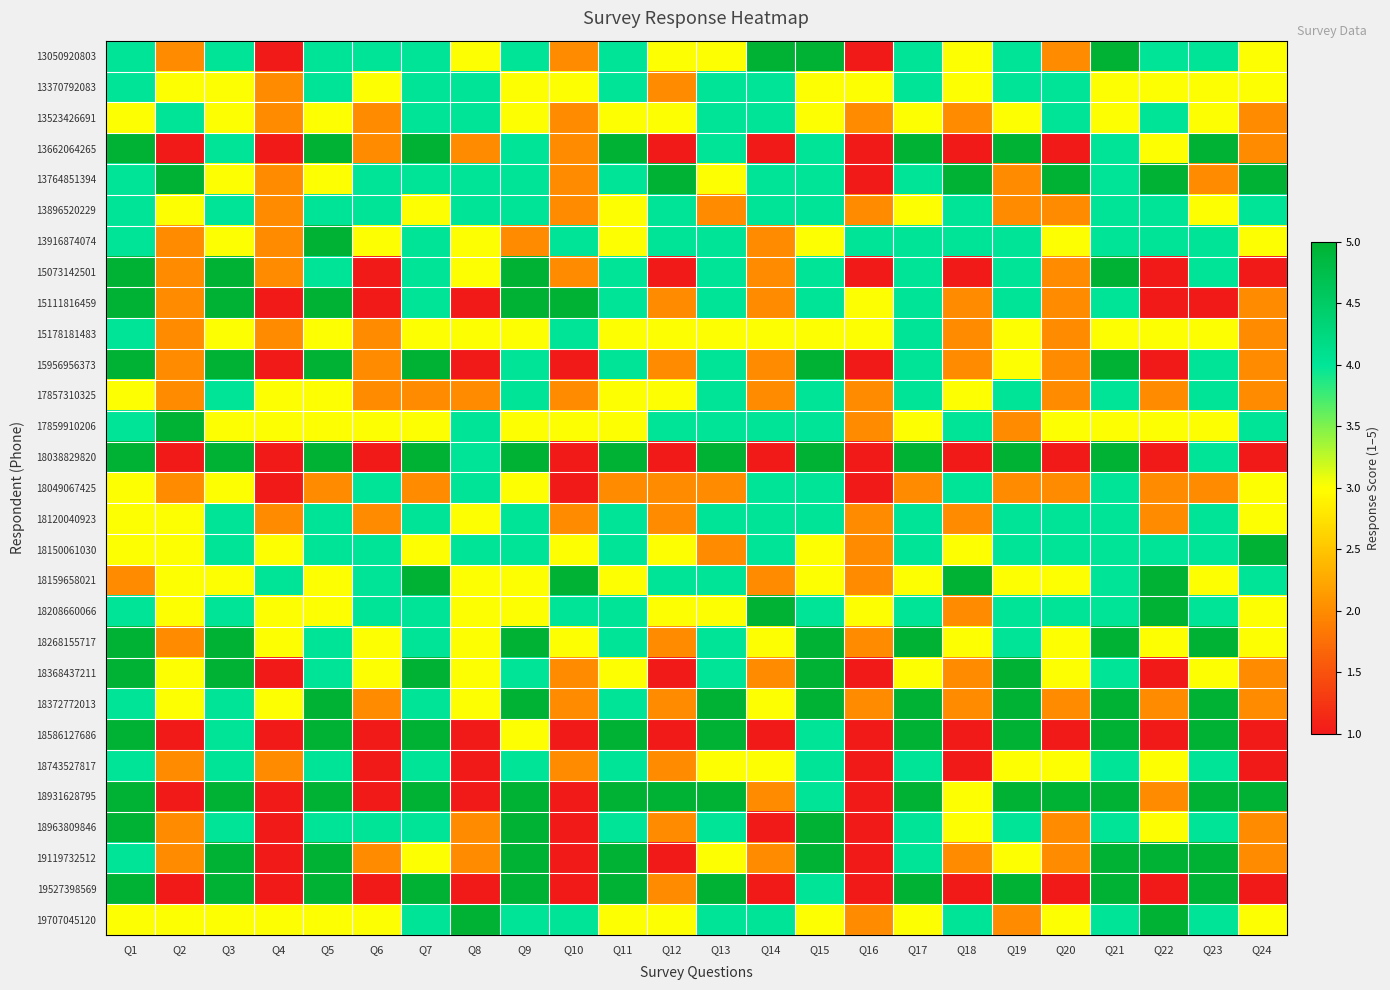

Reading right to left, transcribe all the data shown in this chart.

13050920803: Q24=3	Q23=4	Q22=4	Q21=5	Q20=2	Q19=4	Q18=3	Q17=4	Q16=1	Q15=5	Q14=5	Q13=3	Q12=3	Q11=4	Q10=2	Q9=4	Q8=3	Q7=4	Q6=4	Q5=4	Q4=1	Q3=4	Q2=2	Q1=4
13370792083: Q24=3	Q23=3	Q22=3	Q21=3	Q20=4	Q19=4	Q18=3	Q17=4	Q16=3	Q15=3	Q14=4	Q13=4	Q12=2	Q11=4	Q10=3	Q9=3	Q8=4	Q7=4	Q6=3	Q5=4	Q4=2	Q3=3	Q2=3	Q1=4
13523426691: Q24=2	Q23=3	Q22=4	Q21=3	Q20=4	Q19=3	Q18=2	Q17=3	Q16=2	Q15=3	Q14=4	Q13=4	Q12=3	Q11=3	Q10=2	Q9=3	Q8=4	Q7=4	Q6=2	Q5=3	Q4=2	Q3=3	Q2=4	Q1=3
13662064265: Q24=2	Q23=5	Q22=3	Q21=4	Q20=1	Q19=5	Q18=1	Q17=5	Q16=1	Q15=4	Q14=1	Q13=4	Q12=1	Q11=5	Q10=2	Q9=4	Q8=2	Q7=5	Q6=2	Q5=5	Q4=1	Q3=4	Q2=1	Q1=5
13764851394: Q24=5	Q23=2	Q22=5	Q21=4	Q20=5	Q19=2	Q18=5	Q17=4	Q16=1	Q15=4	Q14=4	Q13=3	Q12=5	Q11=4	Q10=2	Q9=4	Q8=4	Q7=4	Q6=4	Q5=3	Q4=2	Q3=3	Q2=5	Q1=4
13896520229: Q24=4	Q23=3	Q22=4	Q21=4	Q20=2	Q19=2	Q18=4	Q17=3	Q16=2	Q15=4	Q14=4	Q13=2	Q12=4	Q11=3	Q10=2	Q9=4	Q8=4	Q7=3	Q6=4	Q5=4	Q4=2	Q3=4	Q2=3	Q1=4
13916874074: Q24=3	Q23=4	Q22=4	Q21=4	Q20=3	Q19=4	Q18=4	Q17=4	Q16=4	Q15=3	Q14=2	Q13=4	Q12=4	Q11=3	Q10=4	Q9=2	Q8=3	Q7=4	Q6=3	Q5=5	Q4=2	Q3=3	Q2=2	Q1=4
15073142501: Q24=1	Q23=4	Q22=1	Q21=5	Q20=2	Q19=4	Q18=1	Q17=4	Q16=1	Q15=4	Q14=2	Q13=4	Q12=1	Q11=4	Q10=2	Q9=5	Q8=3	Q7=4	Q6=1	Q5=4	Q4=2	Q3=5	Q2=2	Q1=5
15111816459: Q24=2	Q23=1	Q22=1	Q21=4	Q20=2	Q19=4	Q18=2	Q17=4	Q16=3	Q15=4	Q14=2	Q13=4	Q12=2	Q11=4	Q10=5	Q9=5	Q8=1	Q7=4	Q6=1	Q5=5	Q4=1	Q3=5	Q2=2	Q1=5
15178181483: Q24=2	Q23=3	Q22=3	Q21=3	Q20=2	Q19=3	Q18=2	Q17=4	Q16=3	Q15=3	Q14=3	Q13=3	Q12=3	Q11=3	Q10=4	Q9=3	Q8=3	Q7=3	Q6=2	Q5=3	Q4=2	Q3=3	Q2=2	Q1=4
15956956373: Q24=2	Q23=4	Q22=1	Q21=5	Q20=2	Q19=3	Q18=2	Q17=4	Q16=1	Q15=5	Q14=2	Q13=4	Q12=2	Q11=4	Q10=1	Q9=4	Q8=1	Q7=5	Q6=2	Q5=5	Q4=1	Q3=5	Q2=2	Q1=5
17857310325: Q24=2	Q23=4	Q22=2	Q21=4	Q20=2	Q19=4	Q18=3	Q17=4	Q16=2	Q15=4	Q14=2	Q13=4	Q12=3	Q11=3	Q10=2	Q9=4	Q8=2	Q7=2	Q6=2	Q5=3	Q4=3	Q3=4	Q2=2	Q1=3
17859910206: Q24=4	Q23=3	Q22=3	Q21=3	Q20=3	Q19=2	Q18=4	Q17=3	Q16=2	Q15=4	Q14=4	Q13=4	Q12=4	Q11=3	Q10=3	Q9=3	Q8=4	Q7=3	Q6=3	Q5=3	Q4=3	Q3=3	Q2=5	Q1=4
18038829820: Q24=1	Q23=4	Q22=1	Q21=5	Q20=1	Q19=5	Q18=1	Q17=5	Q16=1	Q15=5	Q14=1	Q13=5	Q12=1	Q11=5	Q10=1	Q9=5	Q8=4	Q7=5	Q6=1	Q5=5	Q4=1	Q3=5	Q2=1	Q1=5
18049067425: Q24=3	Q23=2	Q22=2	Q21=4	Q20=2	Q19=2	Q18=4	Q17=2	Q16=1	Q15=4	Q14=4	Q13=2	Q12=2	Q11=2	Q10=1	Q9=3	Q8=4	Q7=2	Q6=4	Q5=2	Q4=1	Q3=3	Q2=2	Q1=3
18120040923: Q24=3	Q23=4	Q22=2	Q21=4	Q20=4	Q19=4	Q18=2	Q17=4	Q16=2	Q15=4	Q14=4	Q13=4	Q12=2	Q11=4	Q10=2	Q9=4	Q8=3	Q7=4	Q6=2	Q5=4	Q4=2	Q3=4	Q2=3	Q1=3
18150061030: Q24=5	Q23=4	Q22=4	Q21=4	Q20=4	Q19=4	Q18=3	Q17=4	Q16=2	Q15=3	Q14=4	Q13=2	Q12=3	Q11=4	Q10=3	Q9=4	Q8=4	Q7=3	Q6=4	Q5=4	Q4=3	Q3=4	Q2=3	Q1=3
18159658021: Q24=4	Q23=3	Q22=5	Q21=4	Q20=3	Q19=3	Q18=5	Q17=3	Q16=2	Q15=3	Q14=2	Q13=4	Q12=4	Q11=3	Q10=5	Q9=3	Q8=3	Q7=5	Q6=4	Q5=3	Q4=4	Q3=3	Q2=3	Q1=2
18208660066: Q24=3	Q23=4	Q22=5	Q21=4	Q20=4	Q19=4	Q18=2	Q17=4	Q16=3	Q15=4	Q14=5	Q13=3	Q12=3	Q11=4	Q10=4	Q9=3	Q8=3	Q7=4	Q6=4	Q5=3	Q4=3	Q3=4	Q2=3	Q1=4
18268155717: Q24=3	Q23=5	Q22=3	Q21=5	Q20=3	Q19=4	Q18=3	Q17=5	Q16=2	Q15=5	Q14=3	Q13=4	Q12=2	Q11=4	Q10=3	Q9=5	Q8=3	Q7=4	Q6=3	Q5=4	Q4=3	Q3=5	Q2=2	Q1=5
18368437211: Q24=2	Q23=3	Q22=1	Q21=4	Q20=3	Q19=5	Q18=2	Q17=3	Q16=1	Q15=5	Q14=2	Q13=4	Q12=1	Q11=3	Q10=2	Q9=4	Q8=3	Q7=5	Q6=3	Q5=4	Q4=1	Q3=5	Q2=3	Q1=5
18372772013: Q24=2	Q23=5	Q22=2	Q21=5	Q20=2	Q19=5	Q18=2	Q17=5	Q16=2	Q15=5	Q14=3	Q13=5	Q12=2	Q11=4	Q10=2	Q9=5	Q8=3	Q7=4	Q6=2	Q5=5	Q4=3	Q3=4	Q2=3	Q1=4
18586127686: Q24=1	Q23=5	Q22=1	Q21=5	Q20=1	Q19=5	Q18=1	Q17=5	Q16=1	Q15=4	Q14=1	Q13=5	Q12=1	Q11=5	Q10=1	Q9=3	Q8=1	Q7=5	Q6=1	Q5=5	Q4=1	Q3=4	Q2=1	Q1=5
18743527817: Q24=1	Q23=4	Q22=3	Q21=4	Q20=3	Q19=3	Q18=1	Q17=4	Q16=1	Q15=4	Q14=3	Q13=3	Q12=2	Q11=4	Q10=2	Q9=4	Q8=1	Q7=4	Q6=1	Q5=4	Q4=2	Q3=4	Q2=2	Q1=4
18931628795: Q24=5	Q23=5	Q22=2	Q21=5	Q20=5	Q19=5	Q18=3	Q17=5	Q16=1	Q15=4	Q14=2	Q13=5	Q12=5	Q11=5	Q10=1	Q9=5	Q8=1	Q7=5	Q6=1	Q5=5	Q4=1	Q3=5	Q2=1	Q1=5
18963809846: Q24=2	Q23=4	Q22=3	Q21=4	Q20=2	Q19=4	Q18=3	Q17=4	Q16=1	Q15=5	Q14=1	Q13=4	Q12=2	Q11=4	Q10=1	Q9=5	Q8=2	Q7=4	Q6=4	Q5=4	Q4=1	Q3=4	Q2=2	Q1=5
19119732512: Q24=2	Q23=5	Q22=5	Q21=5	Q20=2	Q19=3	Q18=2	Q17=4	Q16=1	Q15=5	Q14=2	Q13=3	Q12=1	Q11=5	Q10=1	Q9=5	Q8=2	Q7=3	Q6=2	Q5=5	Q4=1	Q3=5	Q2=2	Q1=4
19527398569: Q24=1	Q23=5	Q22=1	Q21=5	Q20=1	Q19=5	Q18=1	Q17=5	Q16=1	Q15=4	Q14=1	Q13=5	Q12=2	Q11=5	Q10=1	Q9=5	Q8=1	Q7=5	Q6=1	Q5=5	Q4=1	Q3=5	Q2=1	Q1=5
19707045120: Q24=3	Q23=4	Q22=5	Q21=4	Q20=3	Q19=2	Q18=4	Q17=3	Q16=2	Q15=3	Q14=4	Q13=4	Q12=3	Q11=3	Q10=4	Q9=4	Q8=5	Q7=4	Q6=3	Q5=3	Q4=3	Q3=3	Q2=3	Q1=3